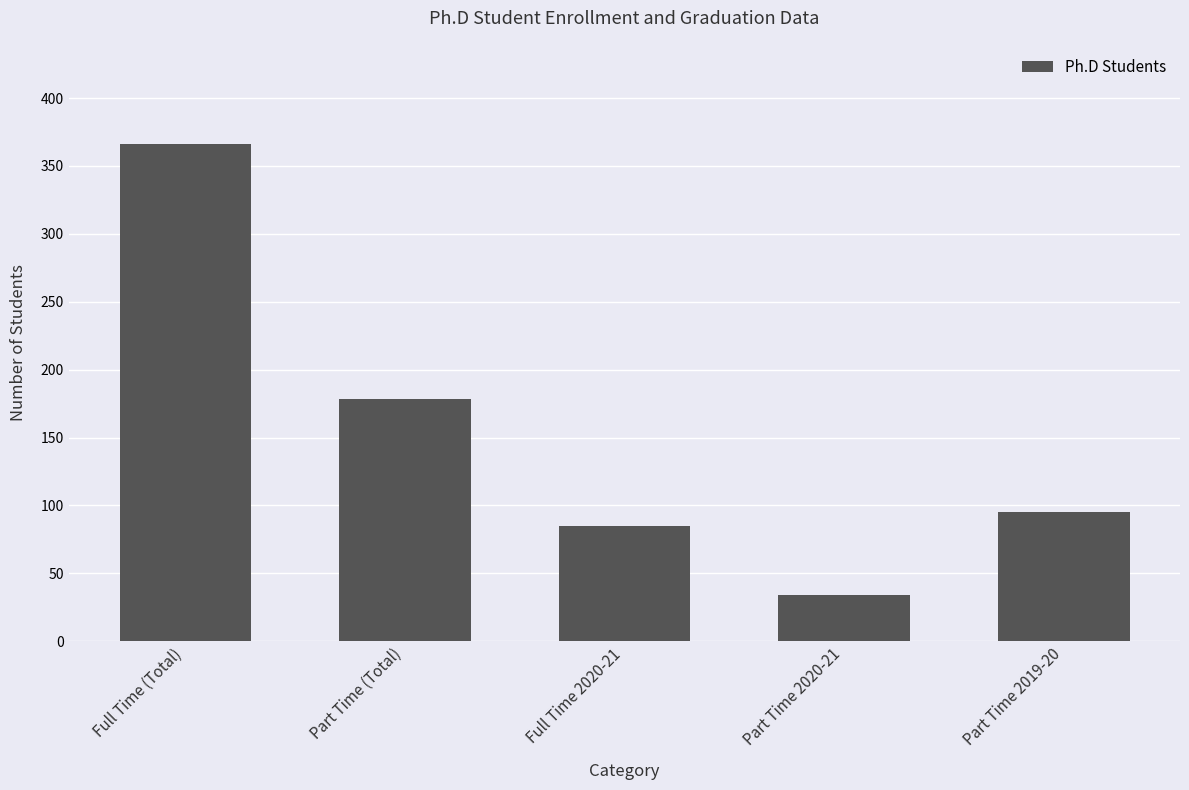

What is the label of the 4th bar from the left?

Part Time 2020-21